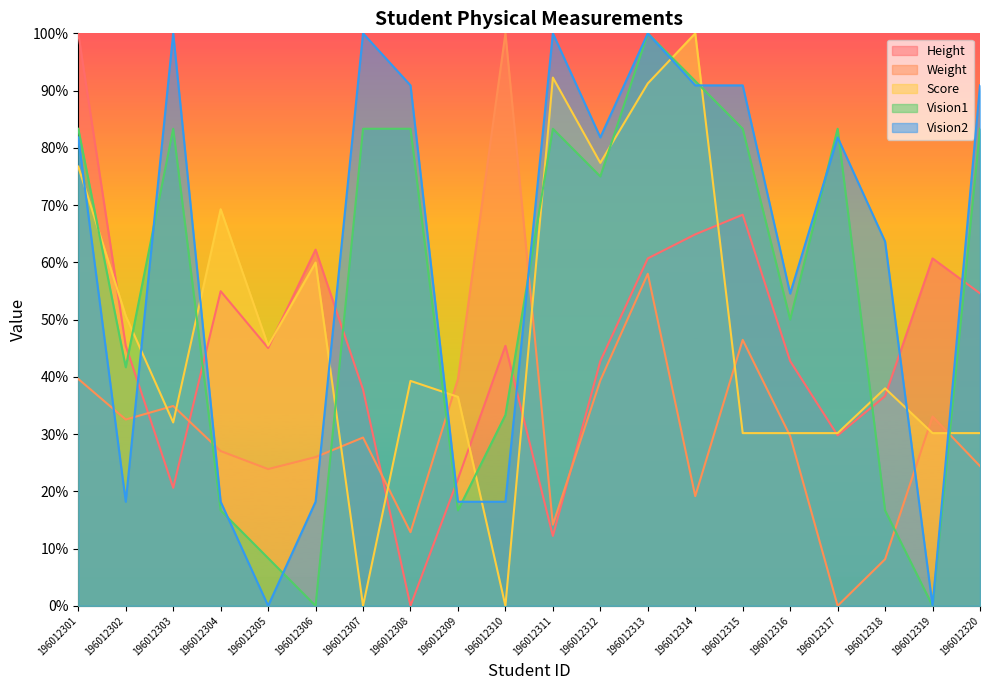

How many intersections are there between Height and Vision1?

7